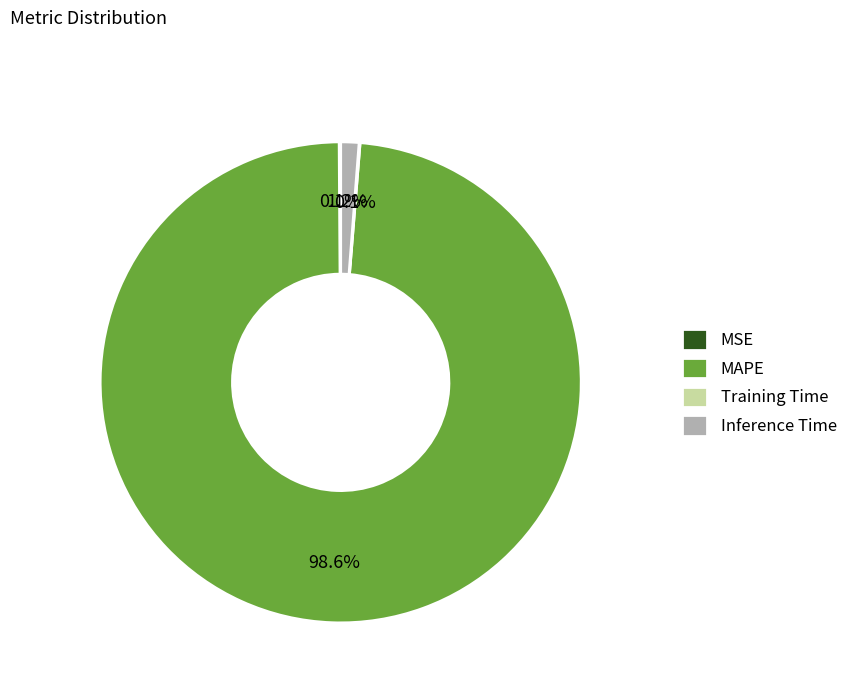

Between MAPE and Inference Time, which is larger?

MAPE